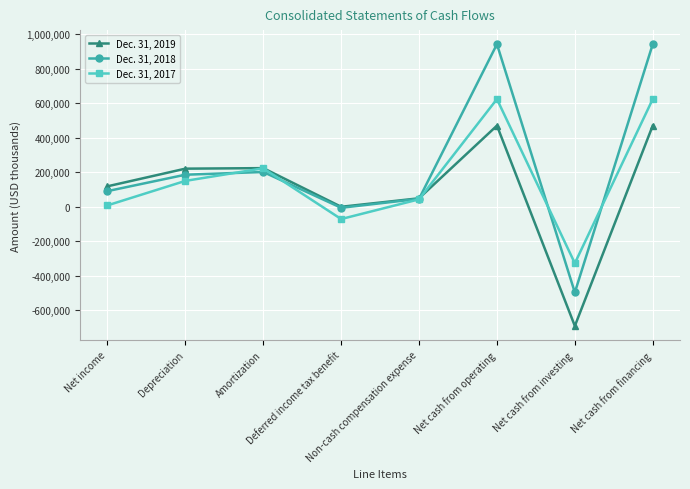

Count the number of data series in this chart.

3